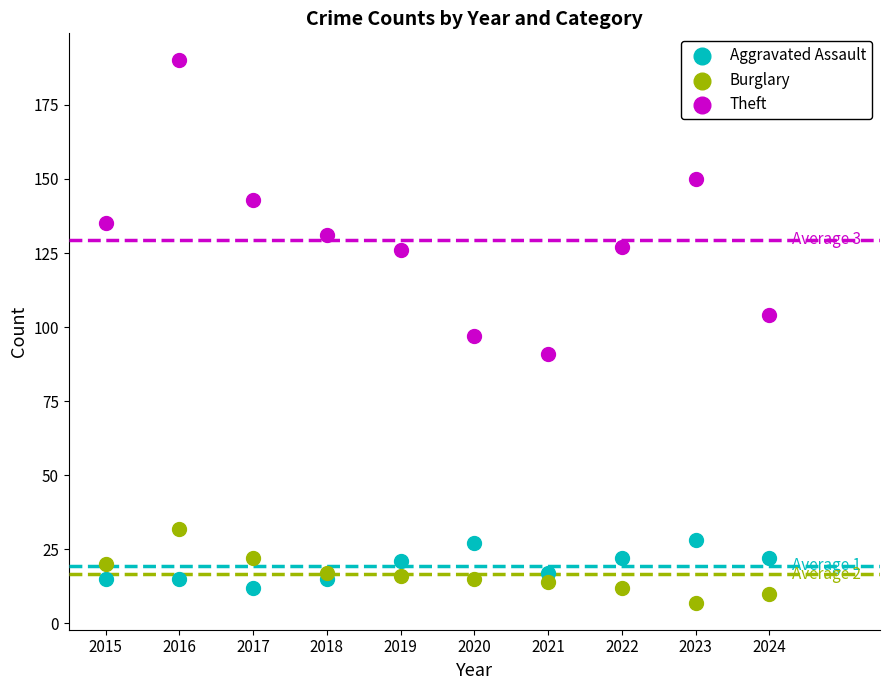

Which series contains the lowest Y value?

Burglary